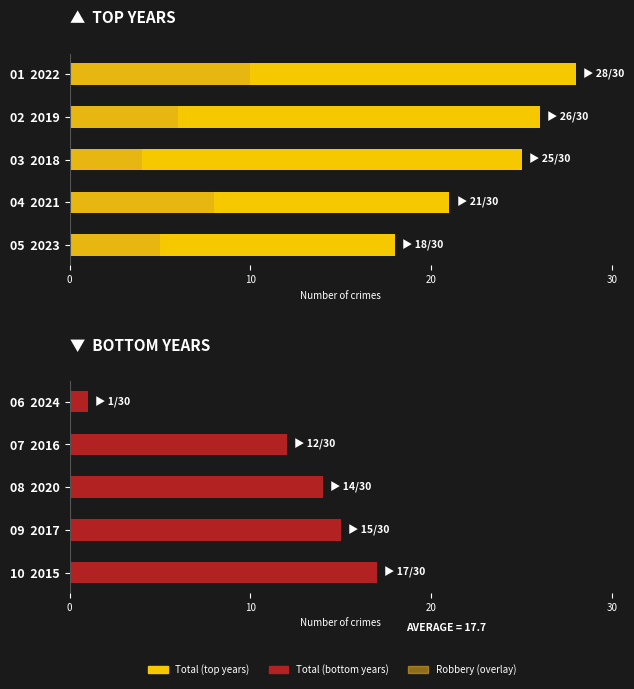

Reading left to right, list all the values displayed in this chart.

Total Crimes: 28	26	25	21	18
Robbery: 10	6	4	8	5
Total Crimes (low years): 1	12	14	15	17